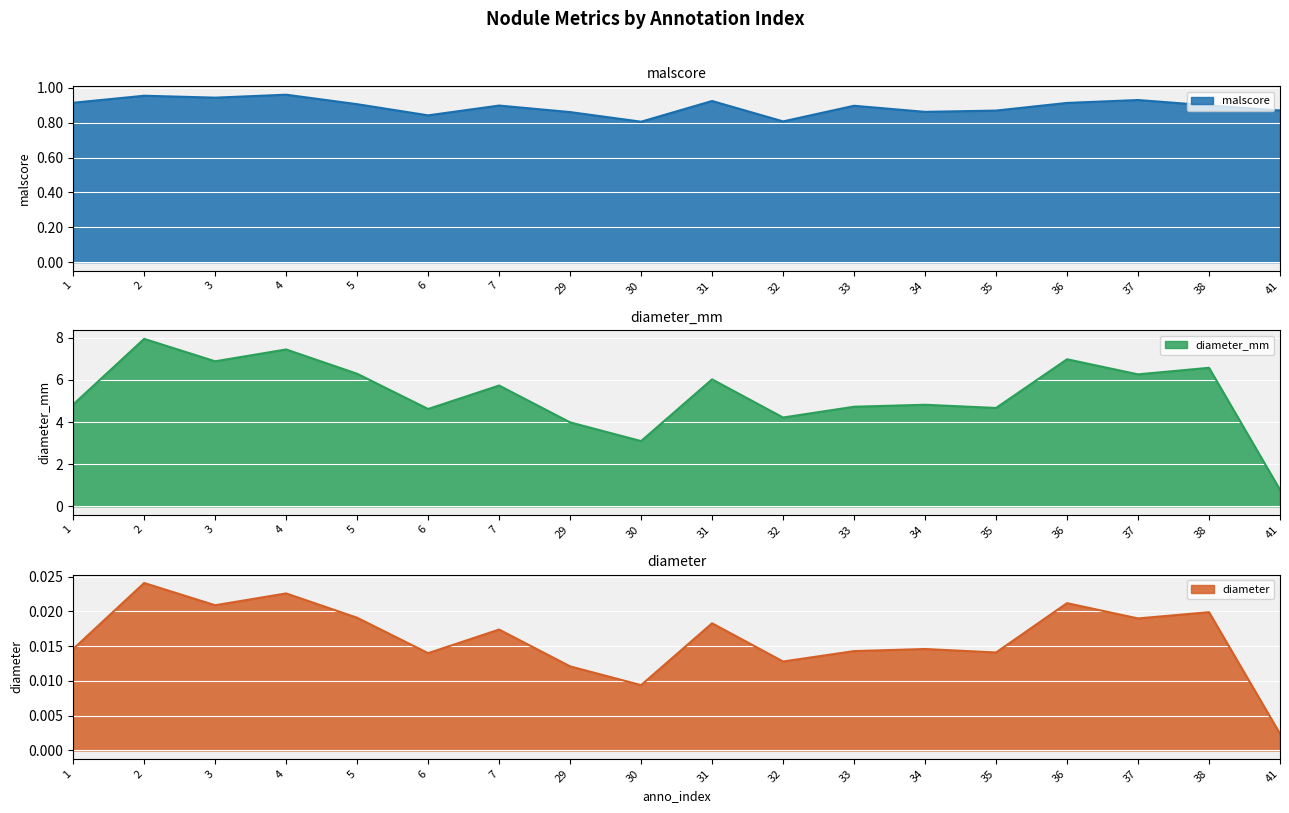

True or false: diameter and diameter_mm cross at least once.

False